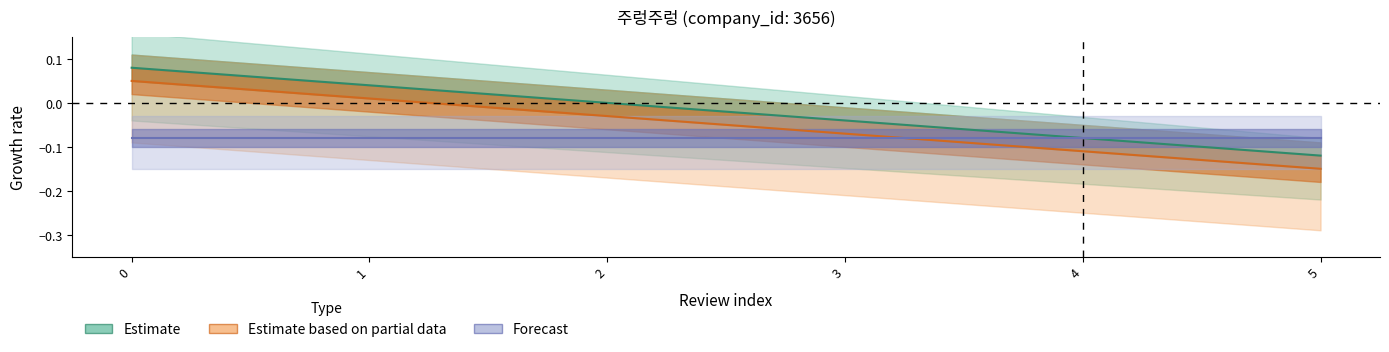

At which label is Estimate based on partial data closest to 0?

1